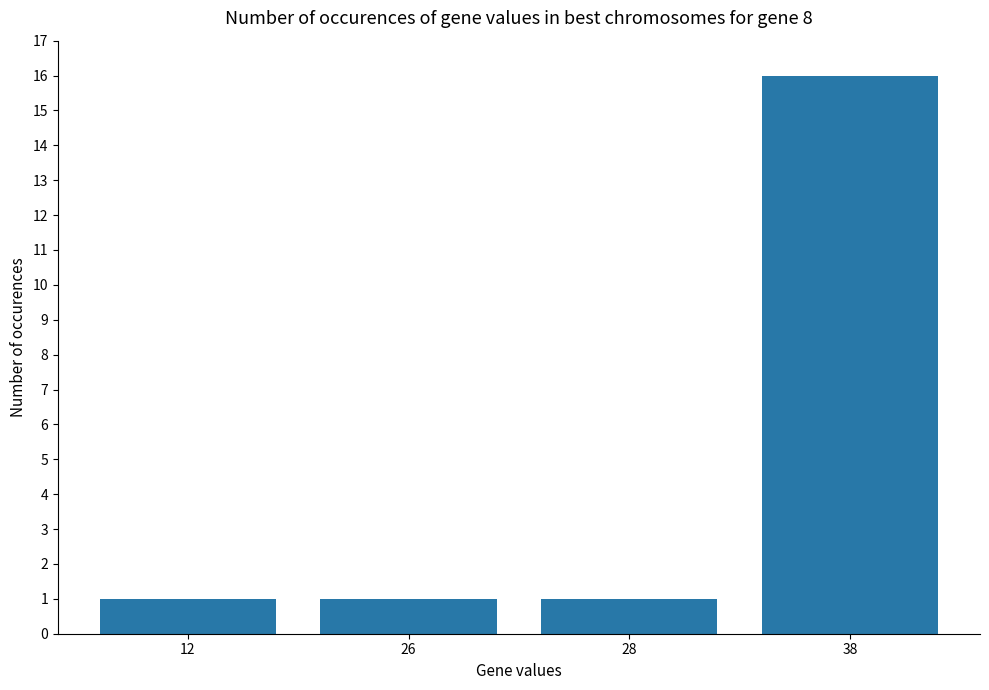

What is the sum of all values?

19